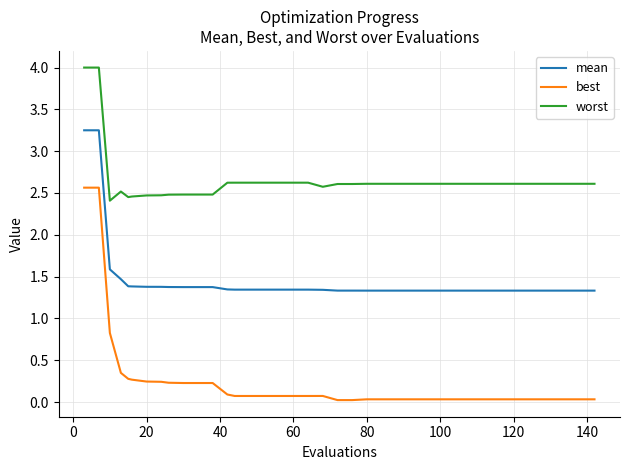

What is the greatest value displayed?

4.0